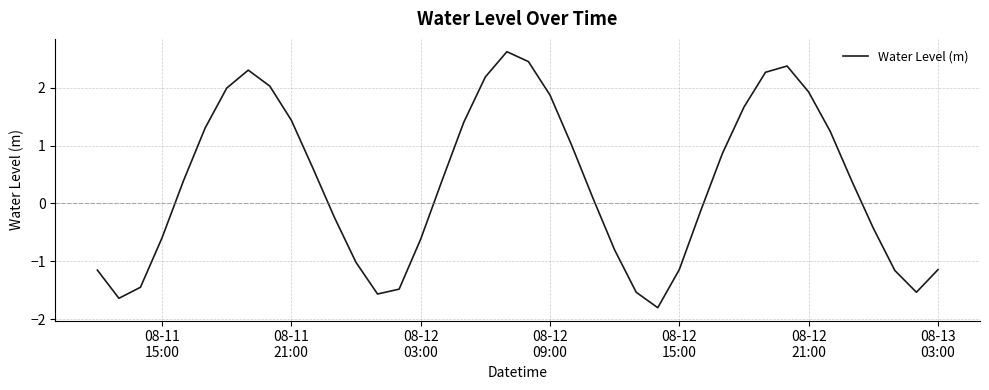

What is the greatest value displayed?

2.6